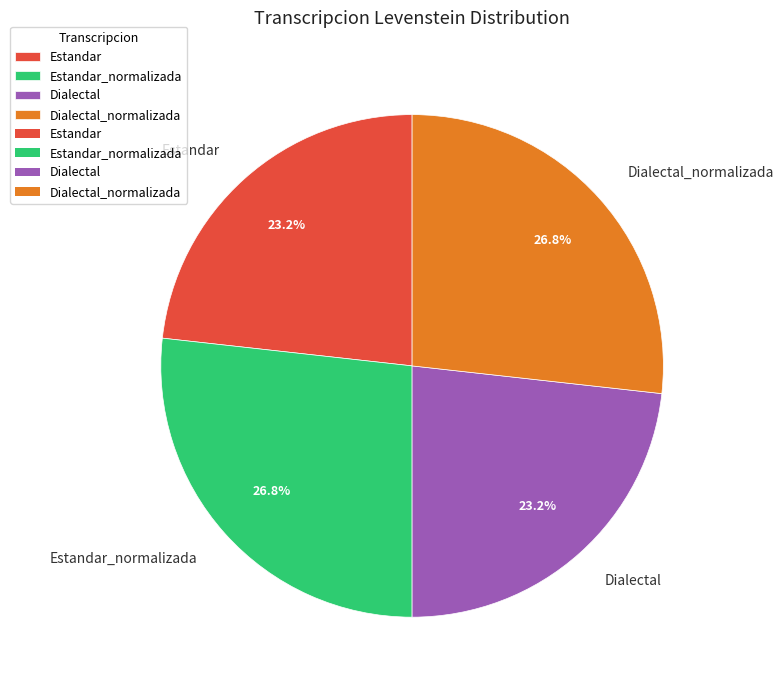

Is there any slice that represents more than half of the pie?

No